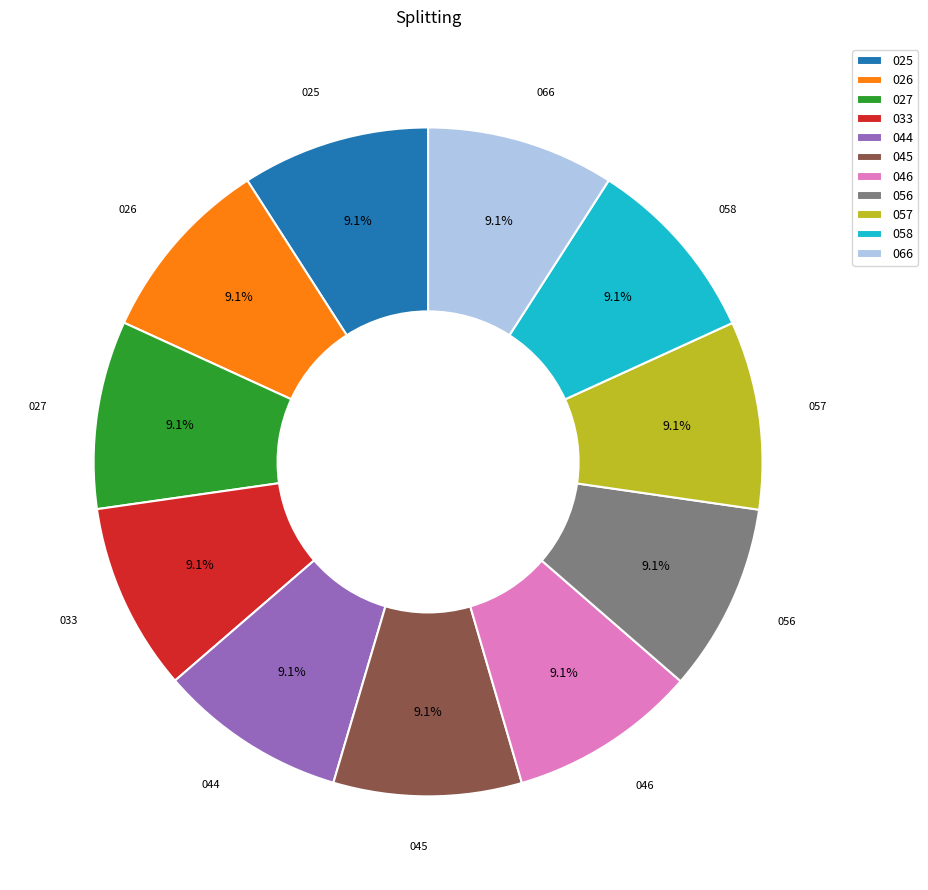

What percentage do 033 and 027 together represent?

18.2%